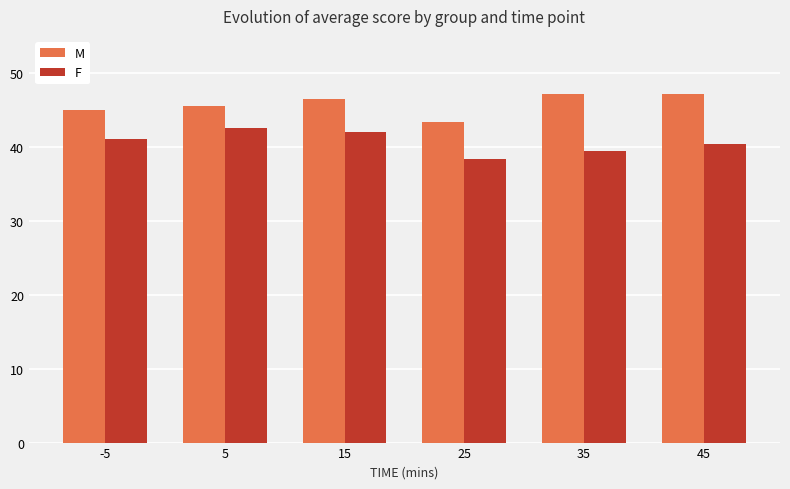

What is the spread (max minus min) of values at 35?

7.6